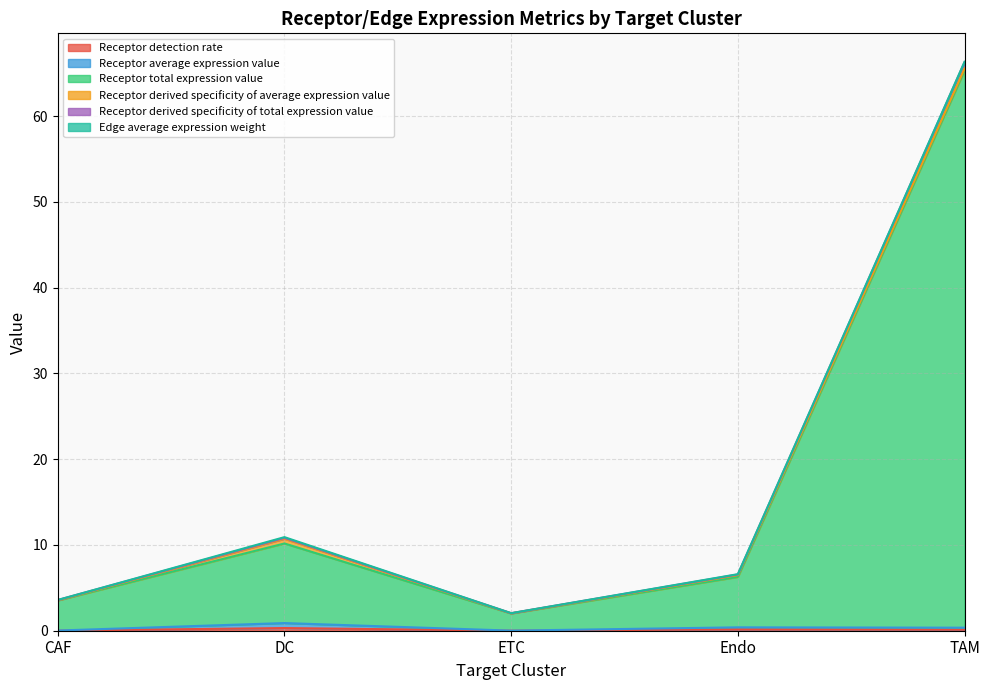

At which category is the sum across all series the highest?

TAM